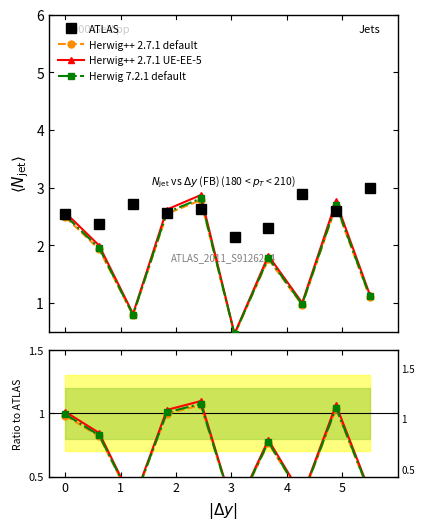

In Herwig++ 2.7.1 UE-EE-5, how many points are higher than both neighbors (excluding endpoints)?

3